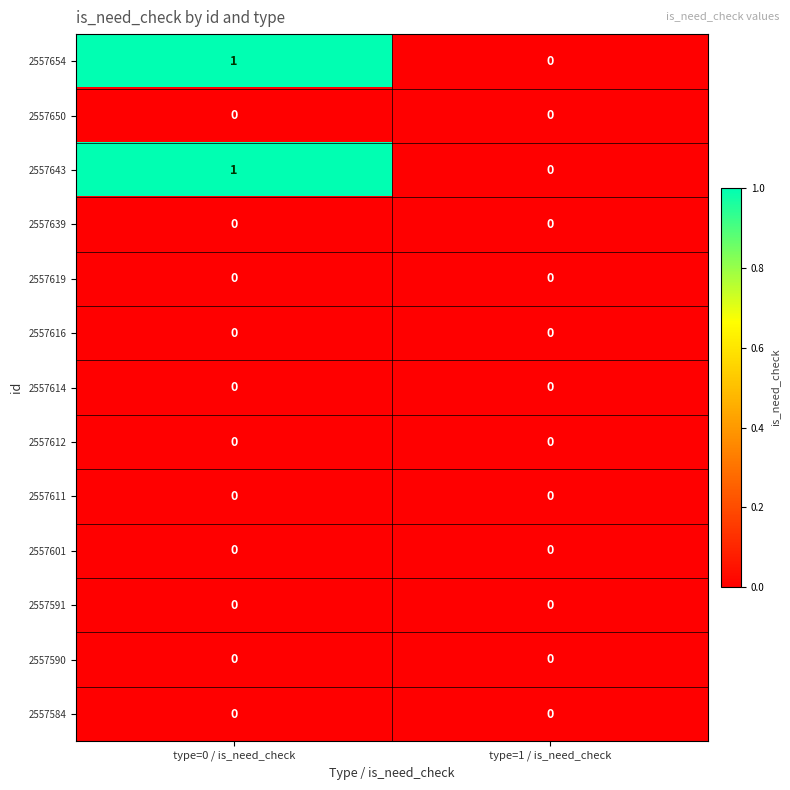

Reading right to left, transcribe all the data shown in this chart.

2557654: 0	1
2557650: 0	0
2557643: 0	1
2557639: 0	0
2557619: 0	0
2557616: 0	0
2557614: 0	0
2557612: 0	0
2557611: 0	0
2557601: 0	0
2557591: 0	0
2557590: 0	0
2557584: 0	0